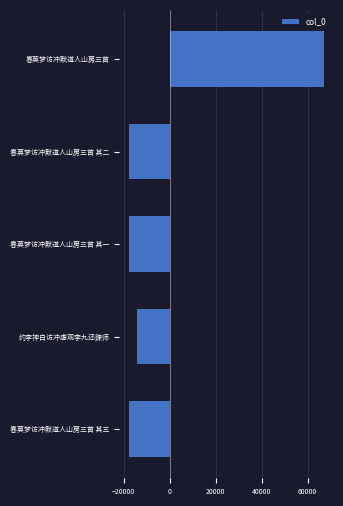

At which label is the value closest to 24752?

约李神白访冲虚观李九还鍊师